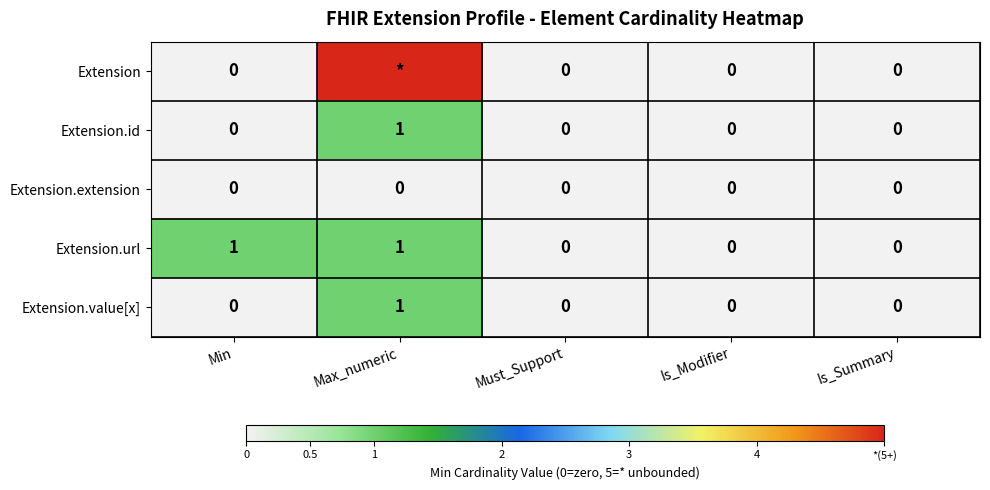

The Extension.id series shows 1 at Max_numeric. True or false?

True